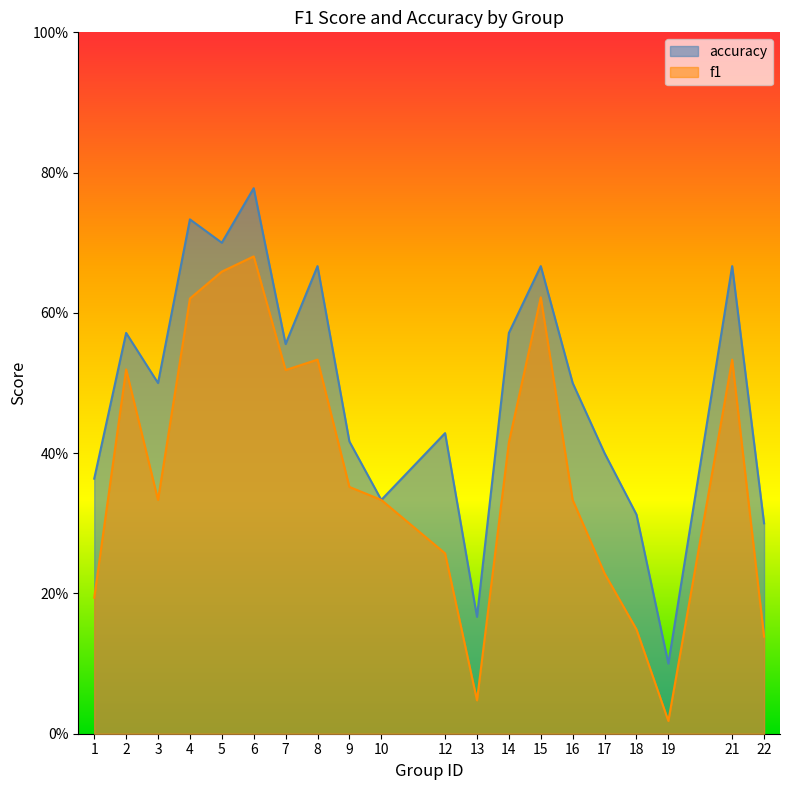

What is the difference between the second highest and second lowest values in the f1 series?

0.6